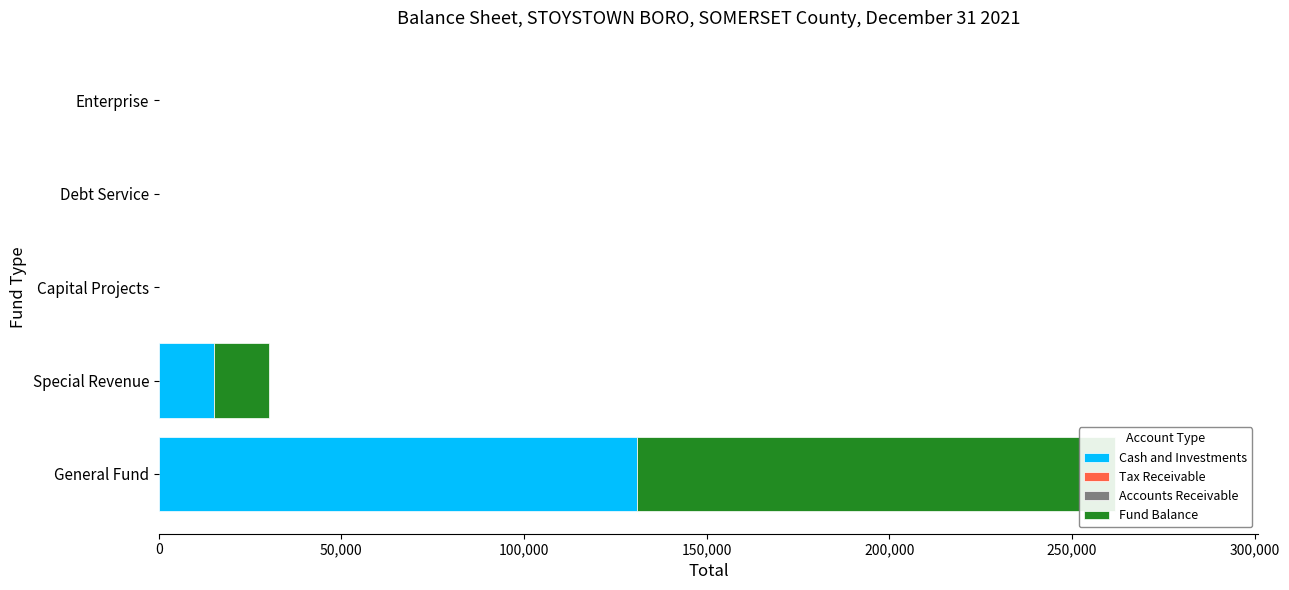

Are the bars horizontal?

Yes